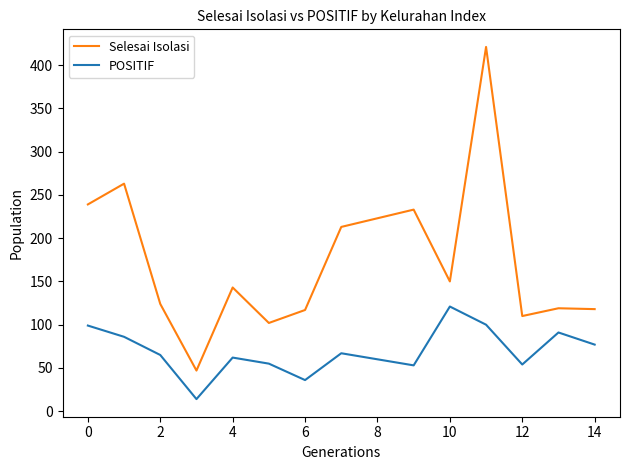

True or false: Selesai Isolasi and POSITIF intersect in this chart.

False